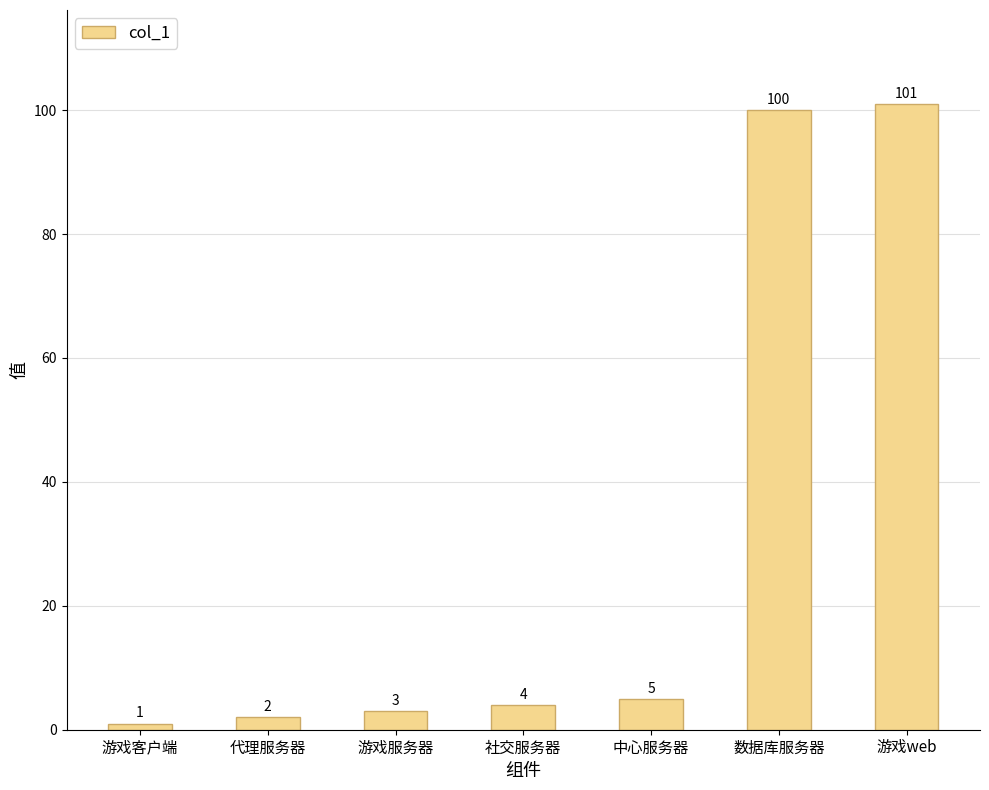

List the labels in order of value, largest first.

游戏web, 数据库服务器, 中心服务器, 社交服务器, 游戏服务器, 代理服务器, 游戏客户端